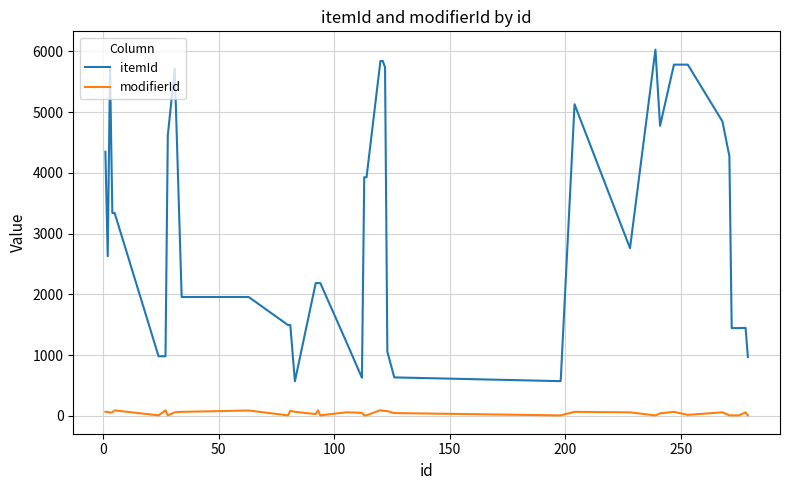

True or false: itemId has more than 0 points higher than both neighbors.

True